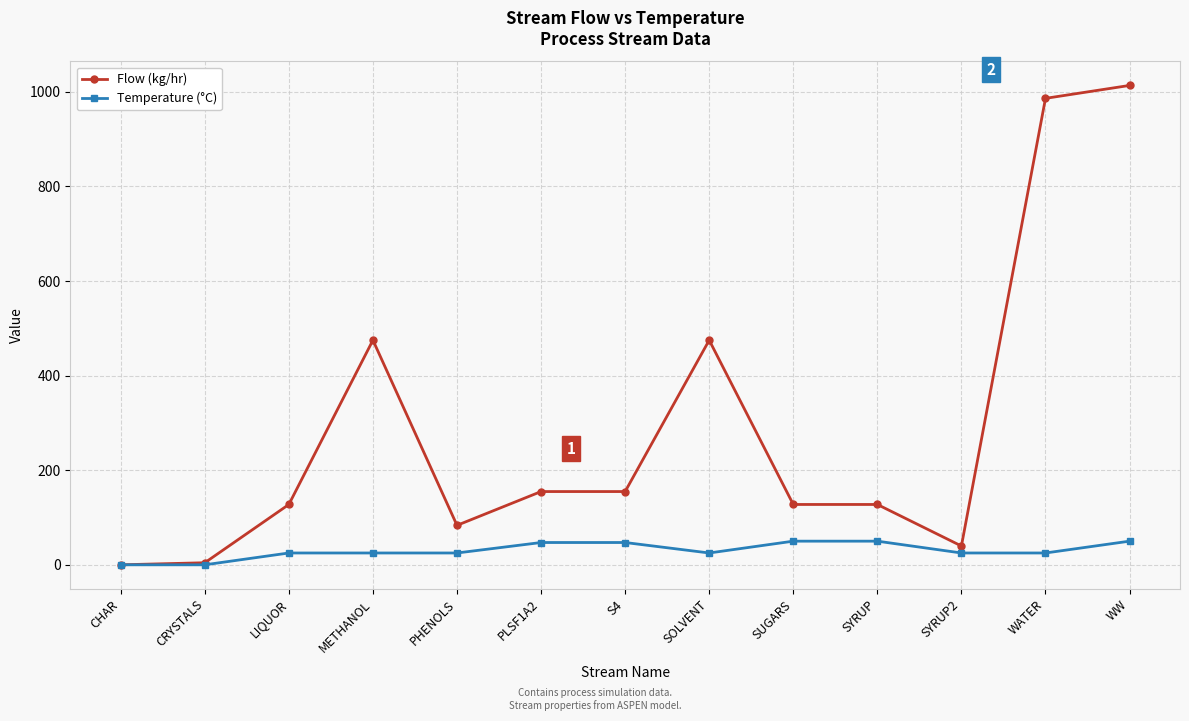

Is this an area chart (filled region under the line)?

No